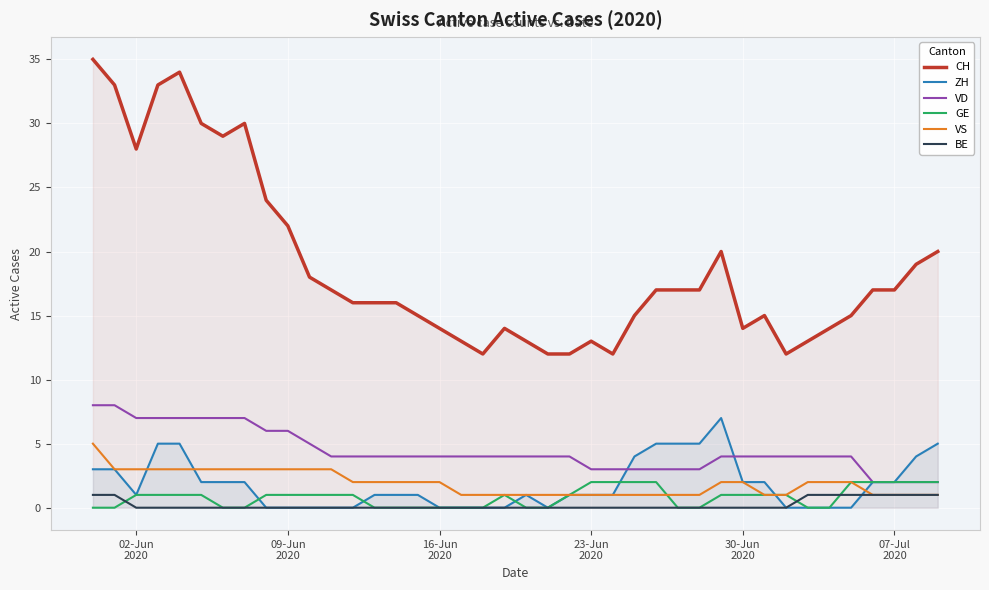

True or false: GE and VD intersect in this chart.

False